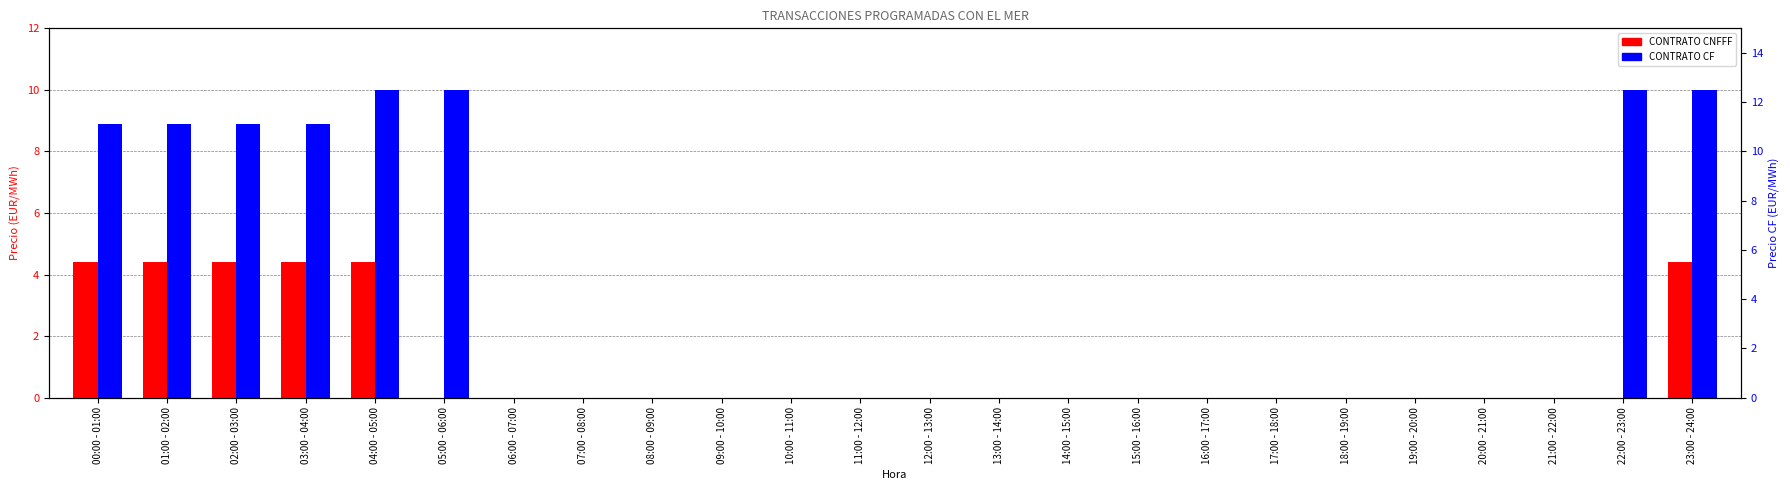

Reading right to left, list all the values displayed in this chart.

CONTRATO CNFFF: 23:00 - 24:00=4.4	22:00 - 23:00=0.0	21:00 - 22:00=0.0	20:00 - 21:00=0.0	19:00 - 20:00=0.0	18:00 - 19:00=0.0	17:00 - 18:00=0.0	16:00 - 17:00=0.0	15:00 - 16:00=0.0	14:00 - 15:00=0.0	13:00 - 14:00=0.0	12:00 - 13:00=0.0	11:00 - 12:00=0.0	10:00 - 11:00=0.0	09:00 - 10:00=0.0	08:00 - 09:00=0.0	07:00 - 08:00=0.0	06:00 - 07:00=0.0	05:00 - 06:00=0.0	04:00 - 05:00=4.4	03:00 - 04:00=4.4	02:00 - 03:00=4.4	01:00 - 02:00=4.4	00:00 - 01:00=4.4
CONTRATO CF: 23:00 - 24:00=10.0	22:00 - 23:00=10.0	21:00 - 22:00=0.0	20:00 - 21:00=0.0	19:00 - 20:00=0.0	18:00 - 19:00=0.0	17:00 - 18:00=0.0	16:00 - 17:00=0.0	15:00 - 16:00=0.0	14:00 - 15:00=0.0	13:00 - 14:00=0.0	12:00 - 13:00=0.0	11:00 - 12:00=0.0	10:00 - 11:00=0.0	09:00 - 10:00=0.0	08:00 - 09:00=0.0	07:00 - 08:00=0.0	06:00 - 07:00=0.0	05:00 - 06:00=10.0	04:00 - 05:00=10.0	03:00 - 04:00=8.9	02:00 - 03:00=8.9	01:00 - 02:00=8.9	00:00 - 01:00=8.9